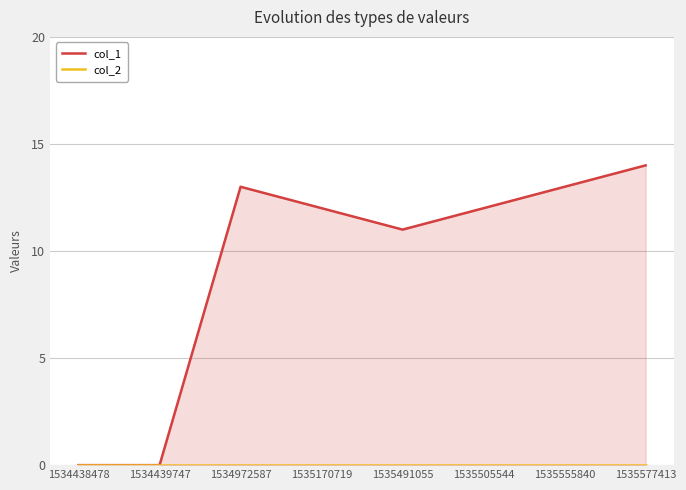

At which label does col_1 first exceed 12?

1534972587